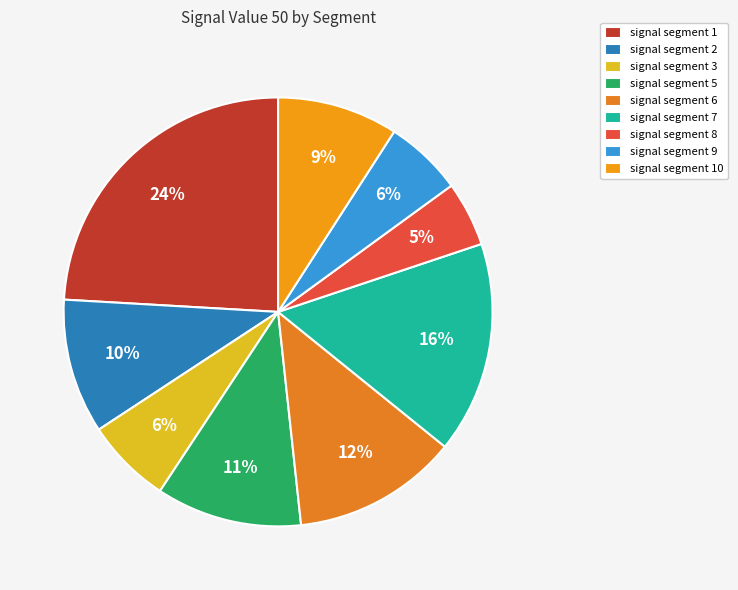

The signal segment 7 slice represents 7% of the pie. True or false?

False